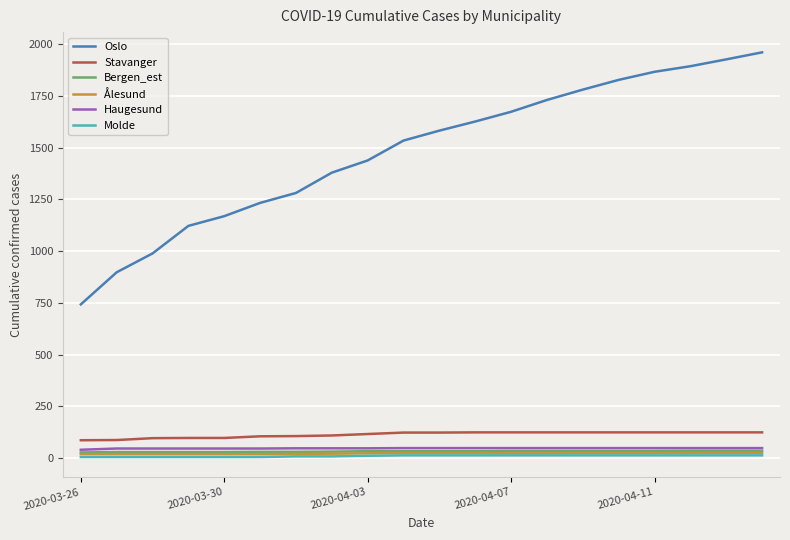

True or false: Ålesund and Haugesund intersect in this chart.

False